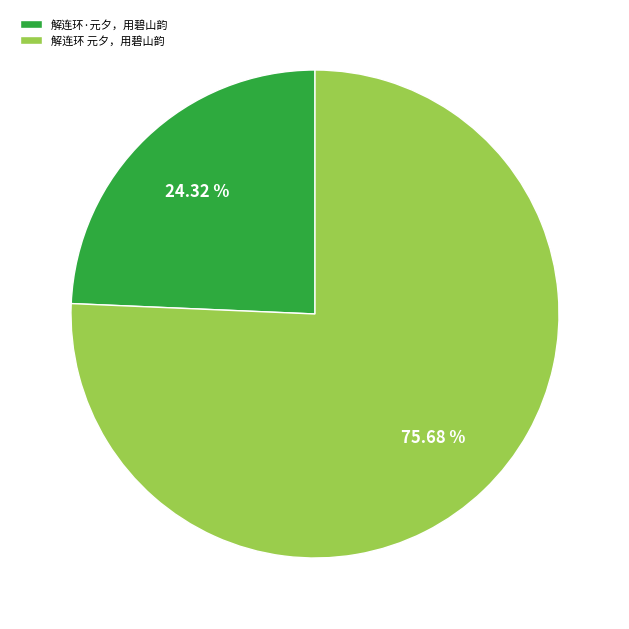

Is 解连环 元夕，用碧山韵 the majority of the pie?

Yes